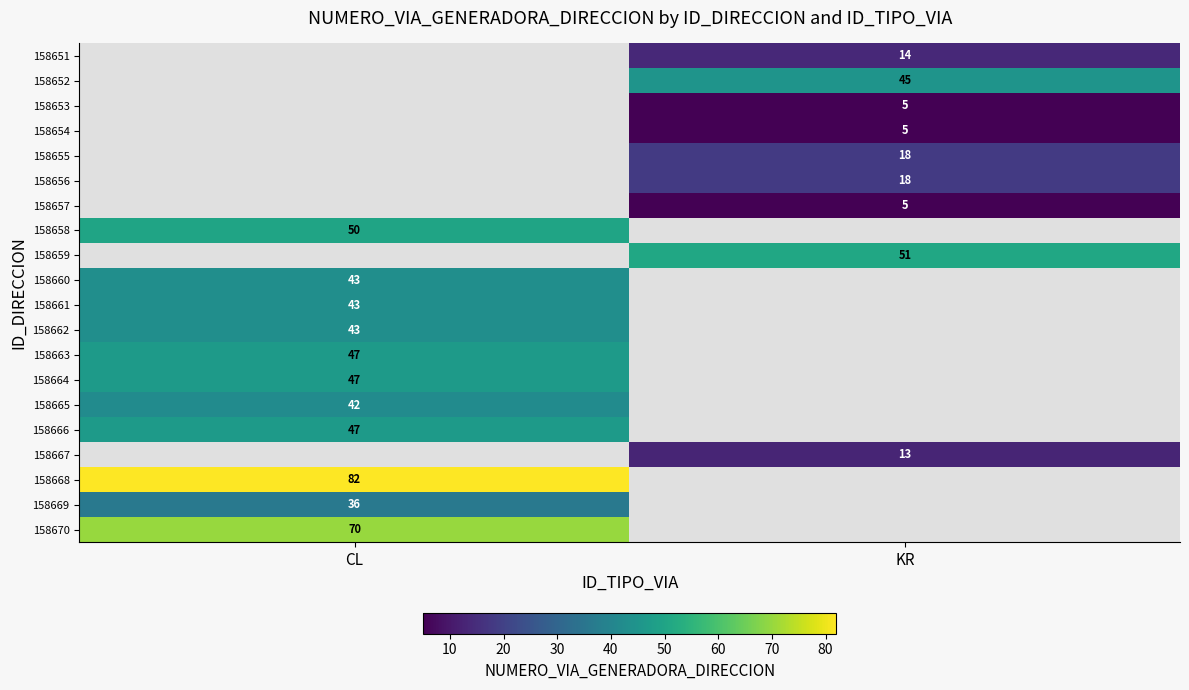

The value of 158659 at KR is 26. True or false?

False